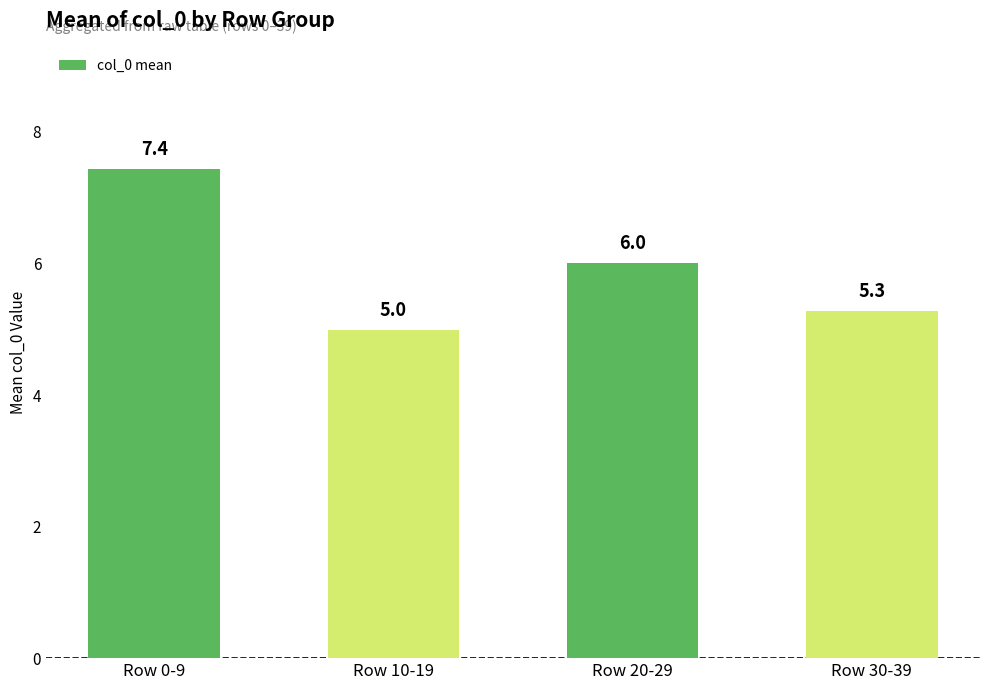

What is the label of the 4th bar from the left?

Row 30-39